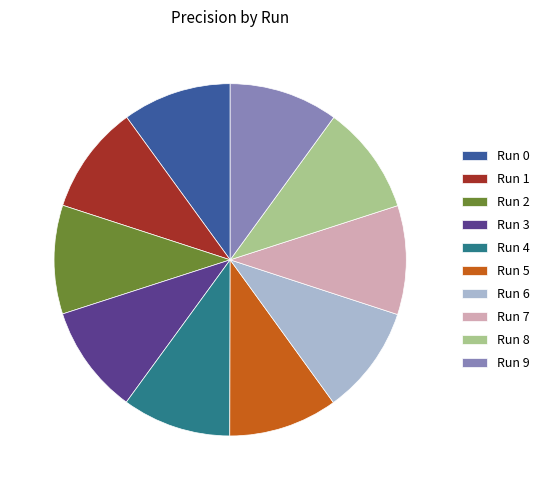

Count the number of slices in the pie.

10